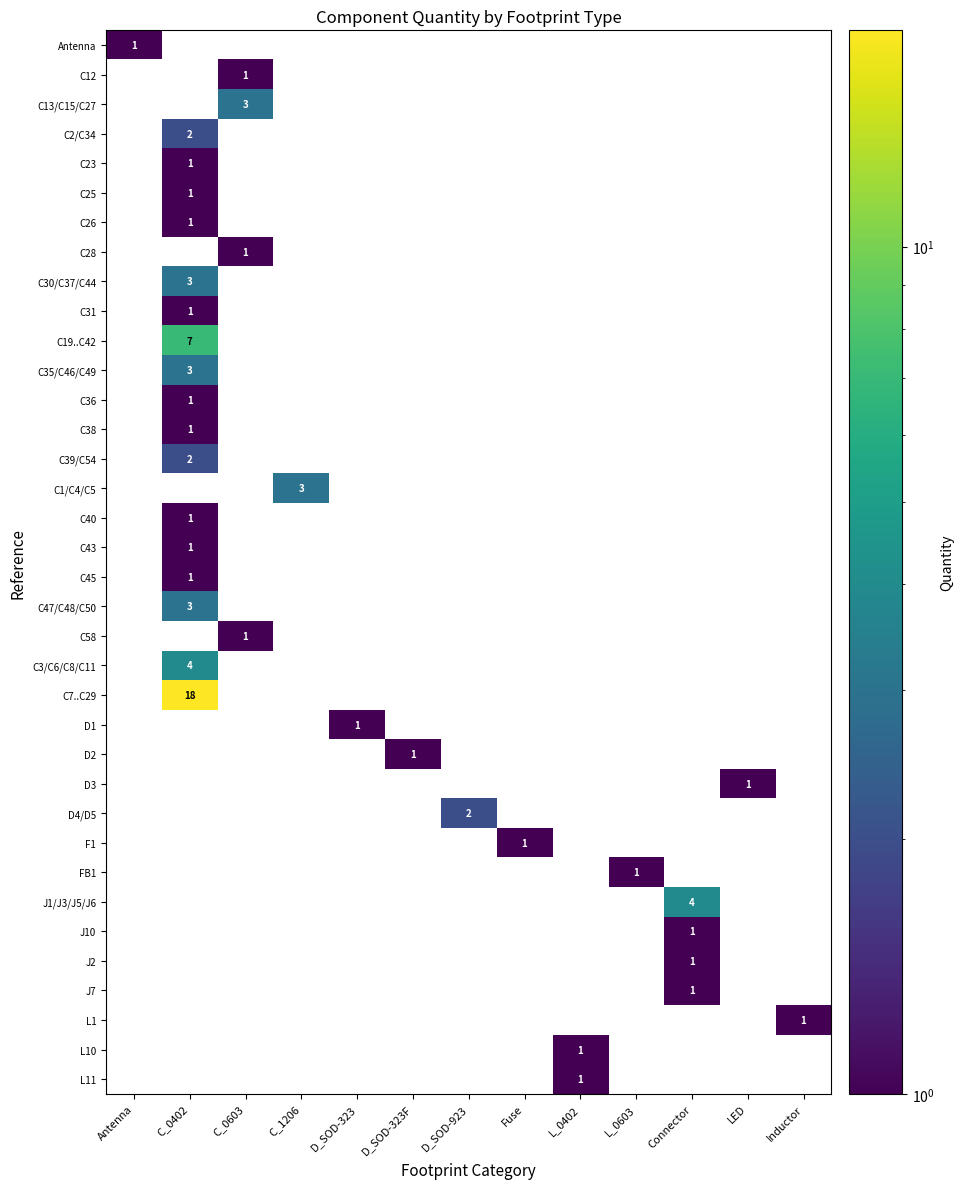

At which category does the chart reach its minimum across all series?

C_0402